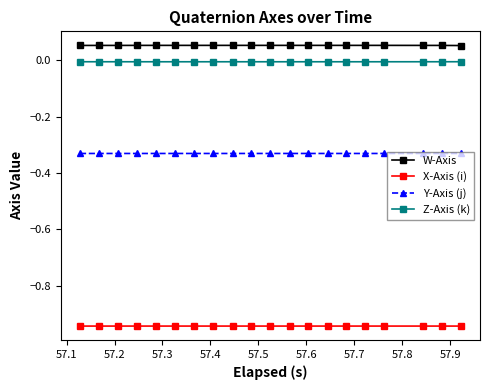

True or false: X-Axis (i) and Y-Axis (j) intersect in this chart.

False